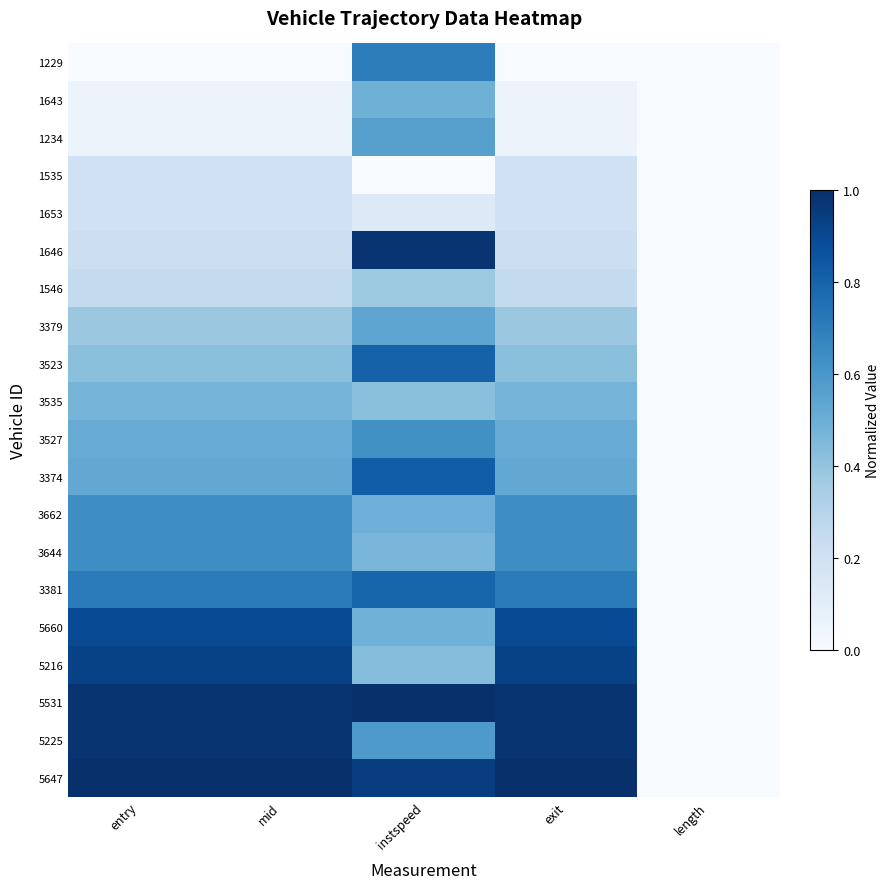

Reading left to right, list all the values displayed in this chart.

1229: entry=0.0	mid=0.0	instspeed=0.7	exit=0.0	length=0.0
1643: entry=0.1	mid=0.1	instspeed=0.5	exit=0.1	length=0.0
1234: entry=0.1	mid=0.1	instspeed=0.6	exit=0.1	length=0.0
1535: entry=0.2	mid=0.2	instspeed=0.0	exit=0.2	length=0.0
1653: entry=0.2	mid=0.2	instspeed=0.1	exit=0.2	length=0.0
1646: entry=0.2	mid=0.2	instspeed=1.0	exit=0.2	length=0.0
1546: entry=0.3	mid=0.3	instspeed=0.4	exit=0.3	length=0.0
3379: entry=0.4	mid=0.4	instspeed=0.5	exit=0.4	length=0.0
3523: entry=0.4	mid=0.4	instspeed=0.8	exit=0.4	length=0.0
3535: entry=0.5	mid=0.5	instspeed=0.4	exit=0.5	length=0.0
3527: entry=0.5	mid=0.5	instspeed=0.6	exit=0.5	length=0.0
3374: entry=0.5	mid=0.5	instspeed=0.8	exit=0.5	length=0.0
3662: entry=0.6	mid=0.6	instspeed=0.5	exit=0.6	length=0.0
3644: entry=0.6	mid=0.6	instspeed=0.5	exit=0.6	length=0.0
3381: entry=0.7	mid=0.7	instspeed=0.8	exit=0.7	length=0.0
5660: entry=0.9	mid=0.9	instspeed=0.5	exit=0.9	length=0.0
5216: entry=0.9	mid=0.9	instspeed=0.4	exit=0.9	length=0.0
5531: entry=1.0	mid=1.0	instspeed=1.0	exit=1.0	length=0.0
5225: entry=1.0	mid=1.0	instspeed=0.6	exit=1.0	length=0.0
5647: entry=1.0	mid=1.0	instspeed=0.9	exit=1.0	length=0.0